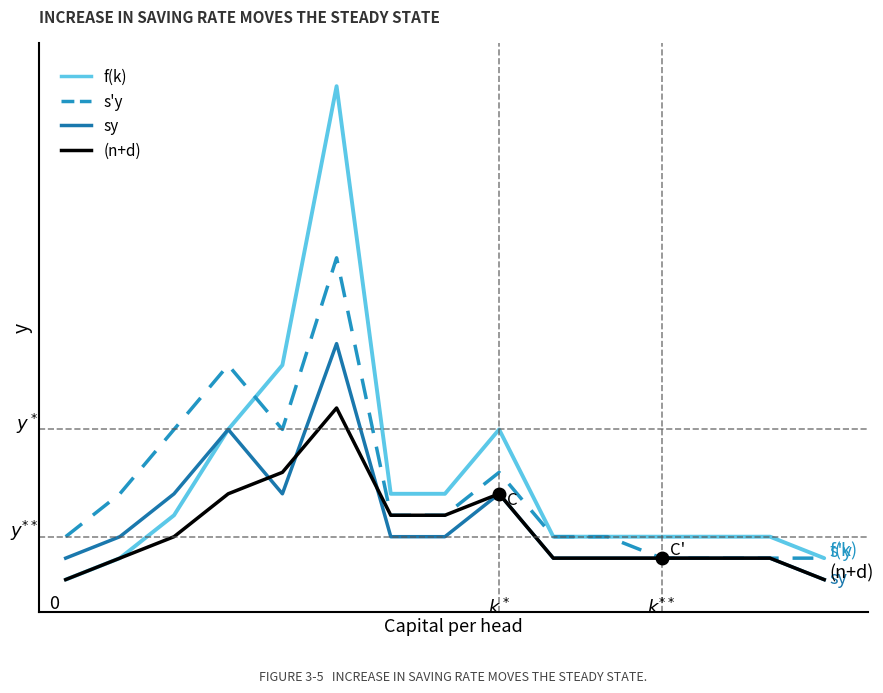

What is the value of the f(k) point at the 15th from the left?

2